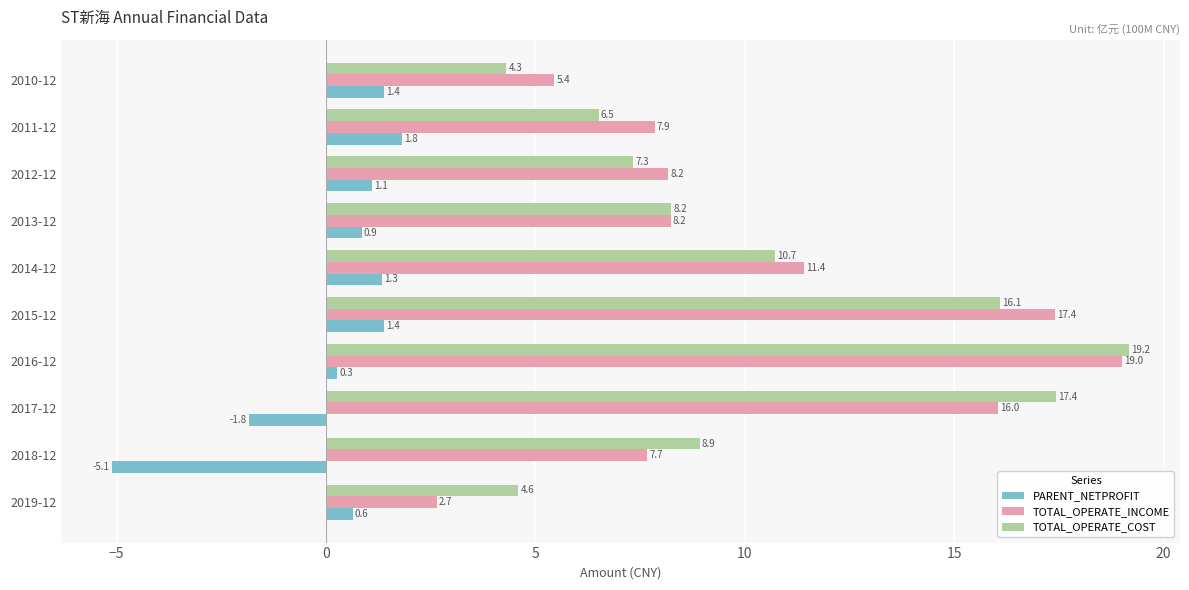

What is the difference between the maximum and second lowest values in the PARENT_NETPROFIT series?

3.6